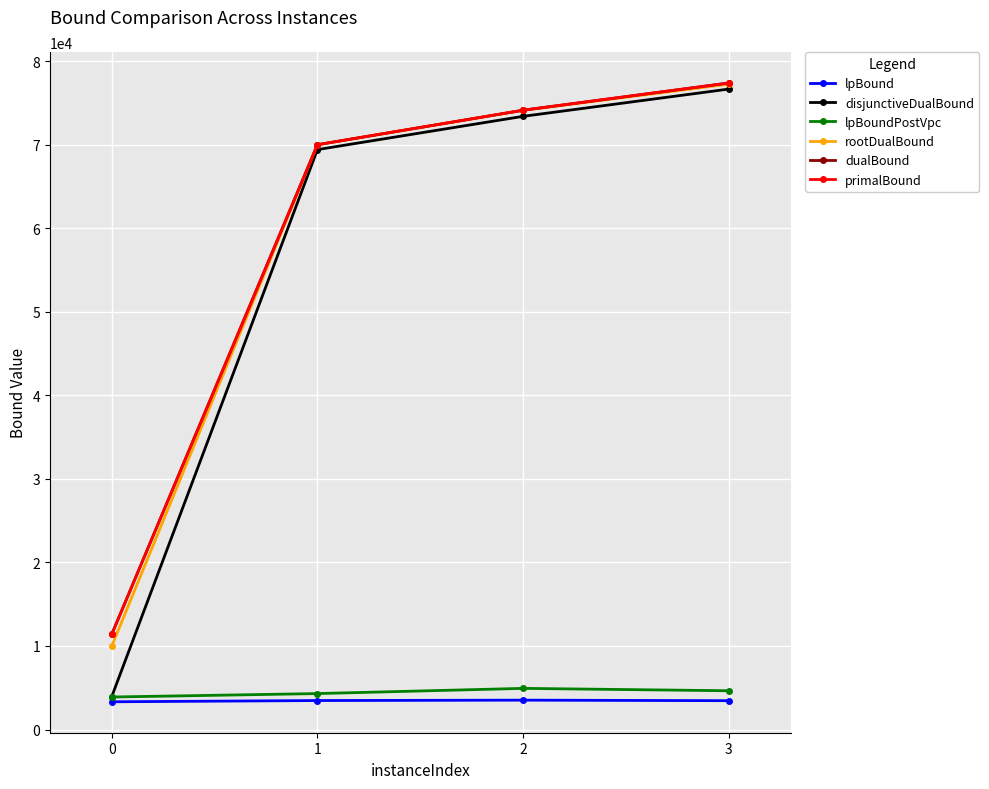

How many lines are shown in the chart?

6